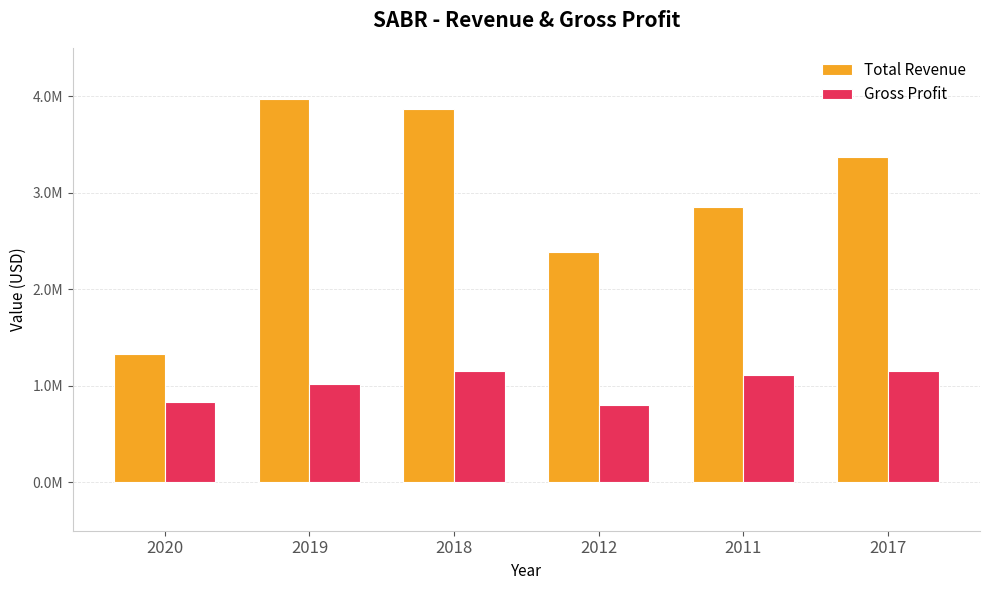

What are all the series names shown in the legend?

Total Revenue, Gross Profit